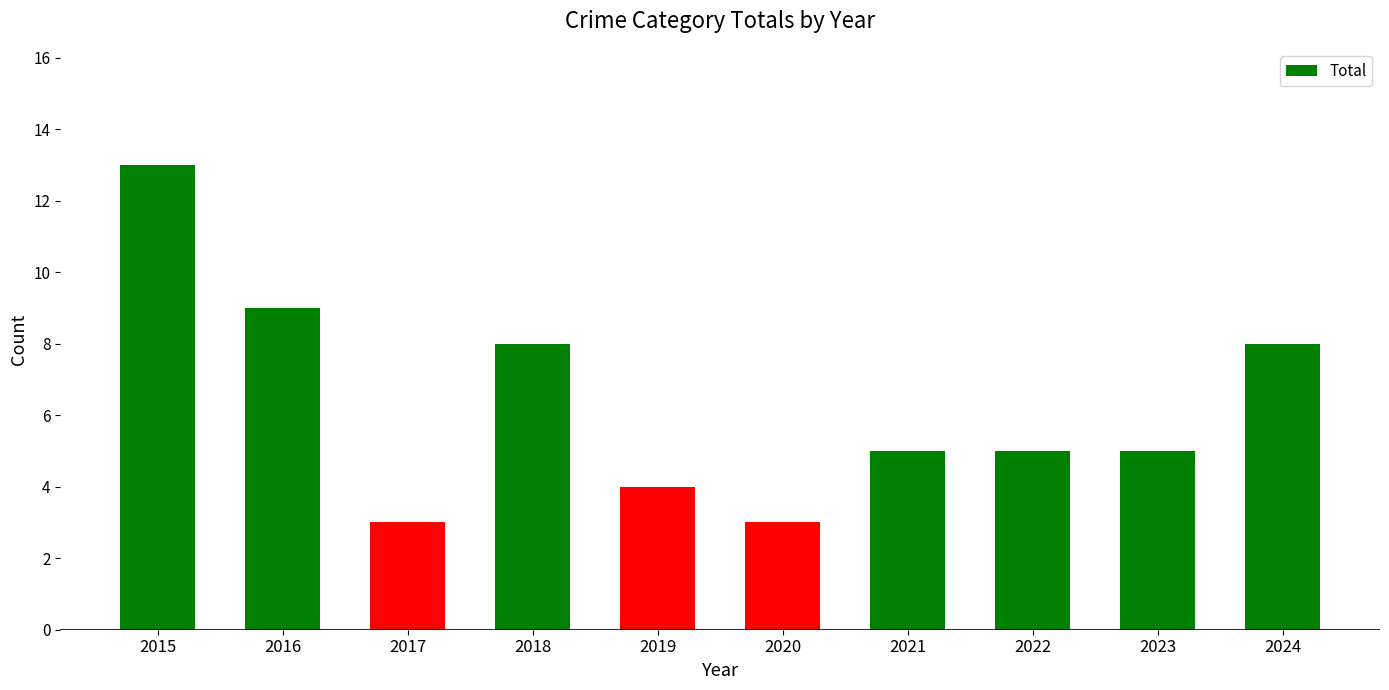

What is the change in value from 2018 to 2022?

-3